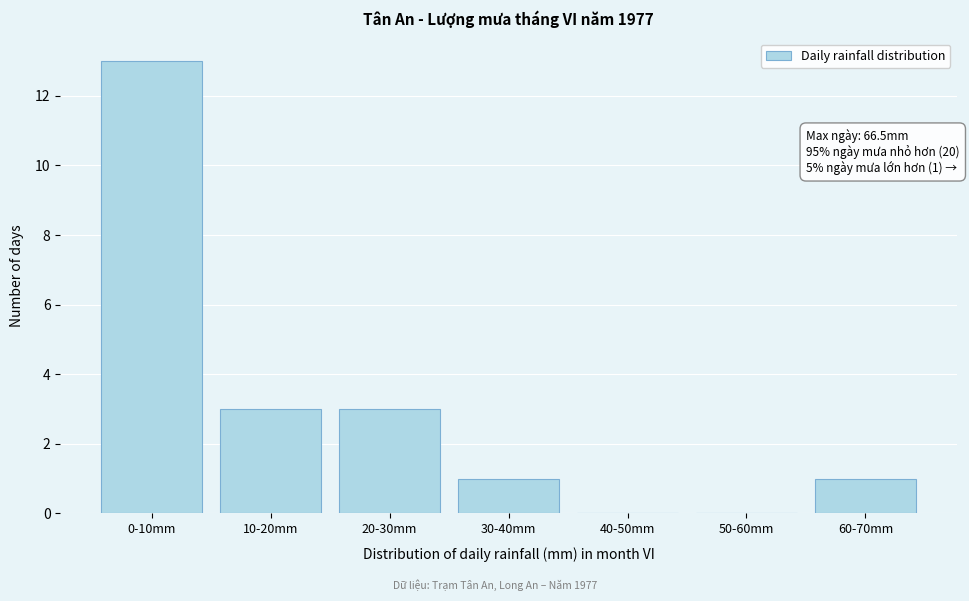

Reading left to right, transcribe all the data shown in this chart.

0-10mm=13	10-20mm=3	20-30mm=3	30-40mm=1	40-50mm=0	50-60mm=0	60-70mm=1